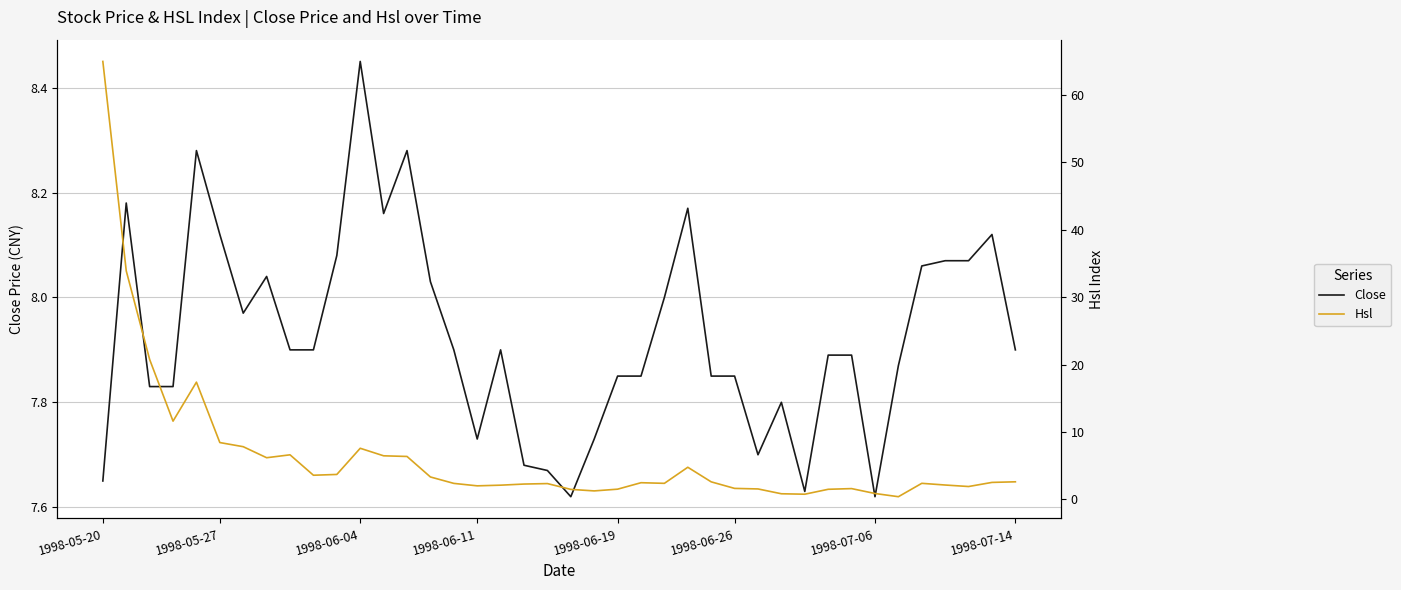

Count the number of data series in this chart.

2